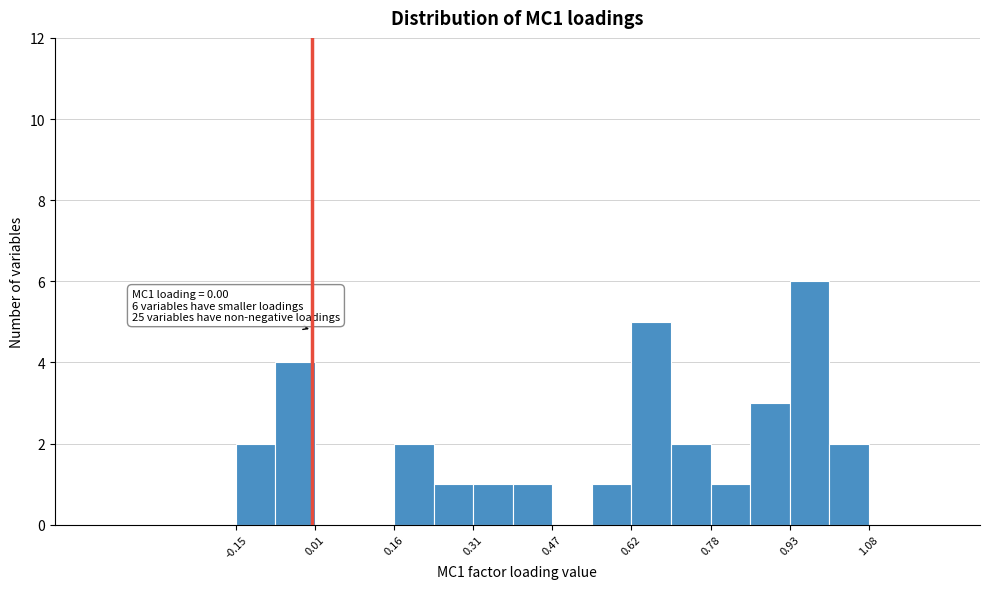

Around what value on the x-axis is the tallest bar? Give the approximate position of its centre, as read against the axis.

0.96